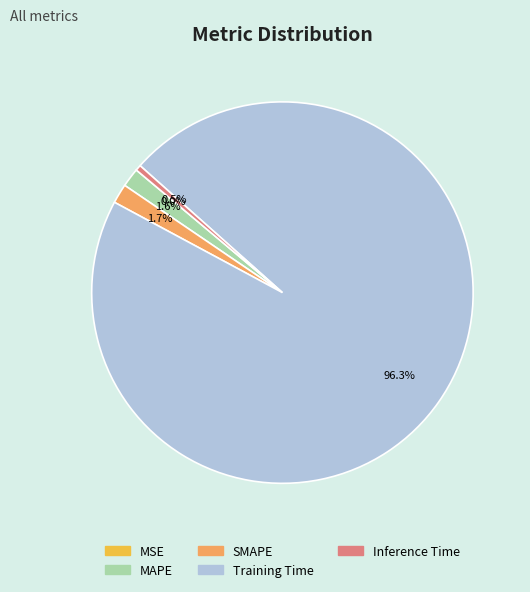

True or false: Training Time accounts for 96% of the total.

True